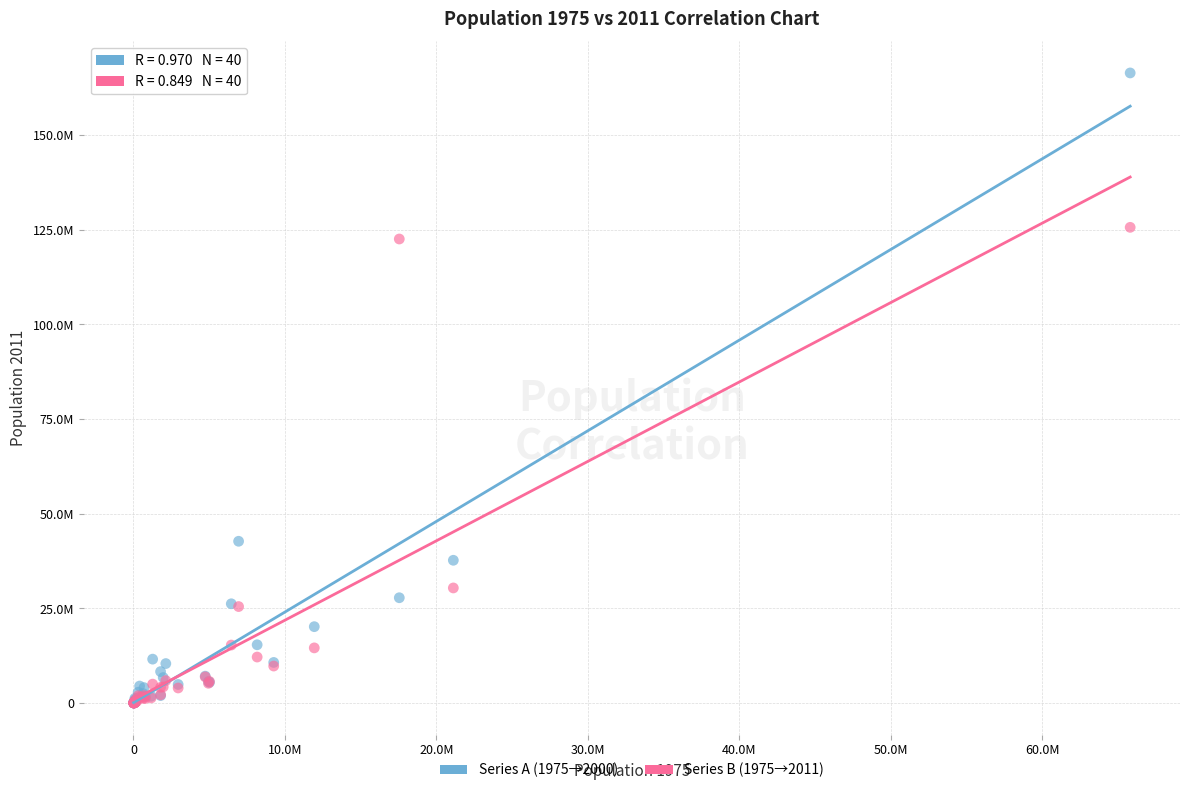

Which series contains the highest Y value?

Series A (1975→2000)